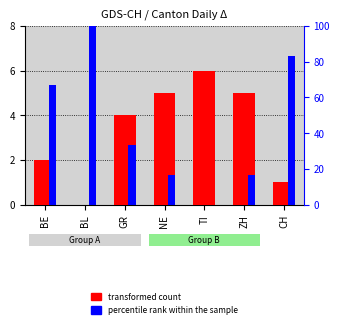

What is the value of the CH (abs) bar at the 6th from the left?

5.0